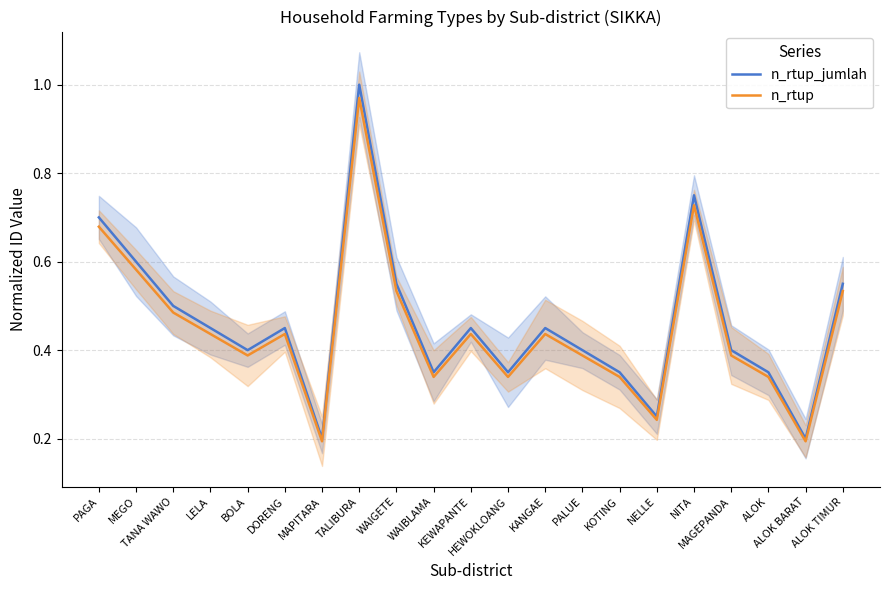

Which category has the lowest value in the n_rtup series?

ALOK BARAT